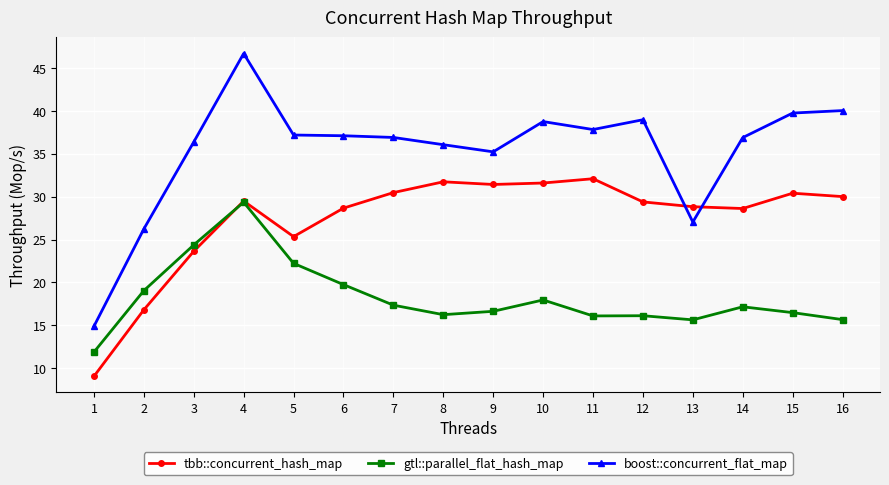

What value does the gtl::parallel_flat_hash_map series have at 16?

15.7